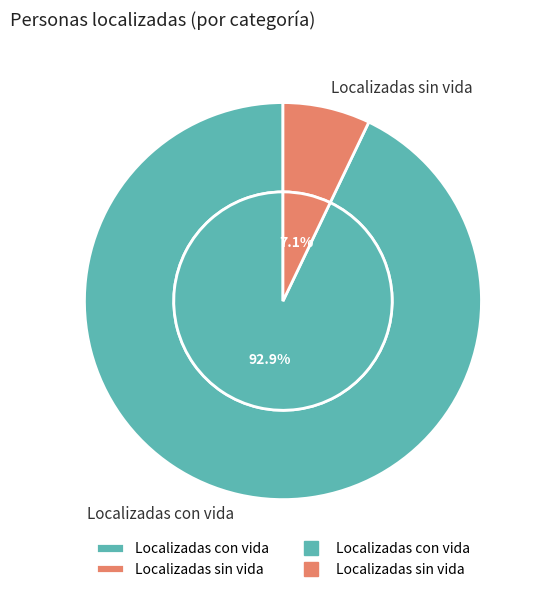

Which slice represents more than half of the pie?

Localizadas con vida